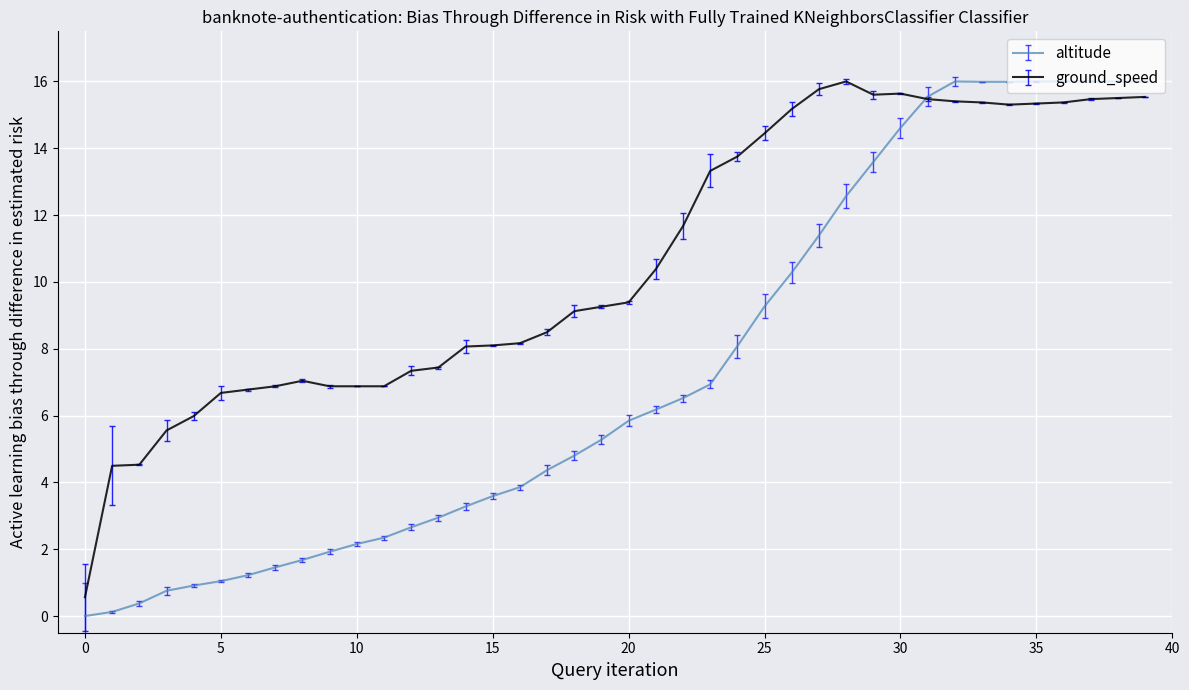

Which series has the largest range (max minus min)?

altitude